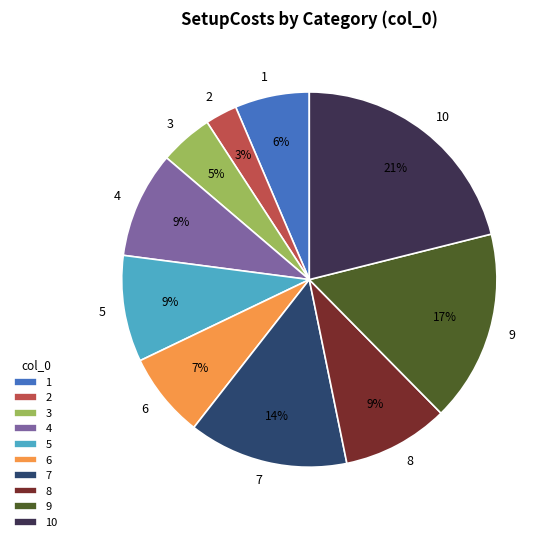

How many slices are in this pie chart?

10